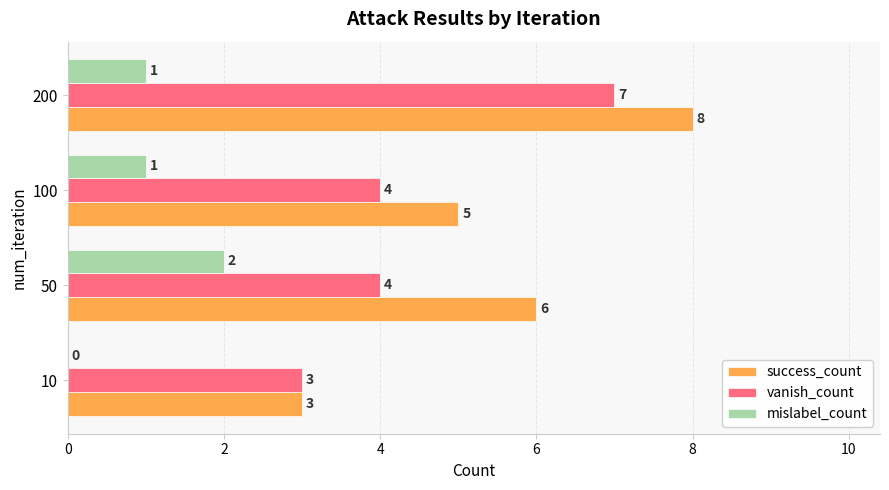

What is the sum of the vanish_count values at 100 and 10?

7